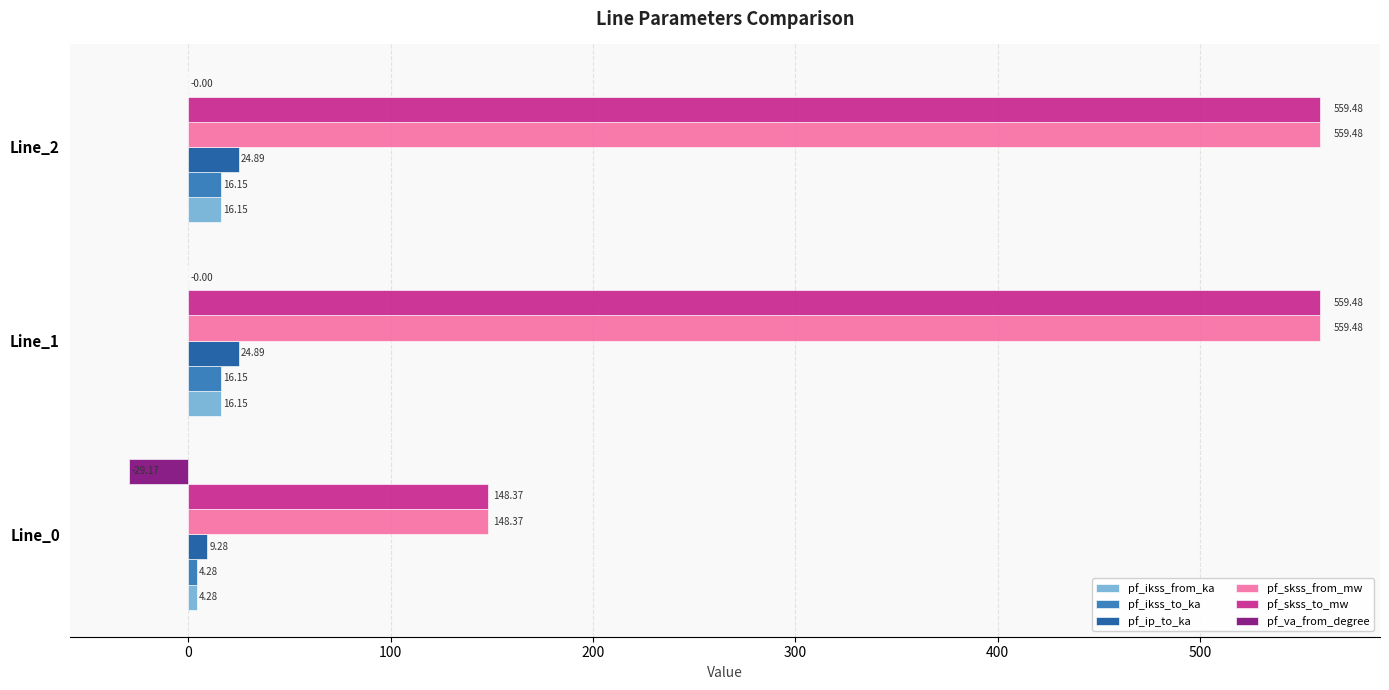

What is the sum of the pf_ikss_to_ka values at Line_2 and Line_1?

32.3